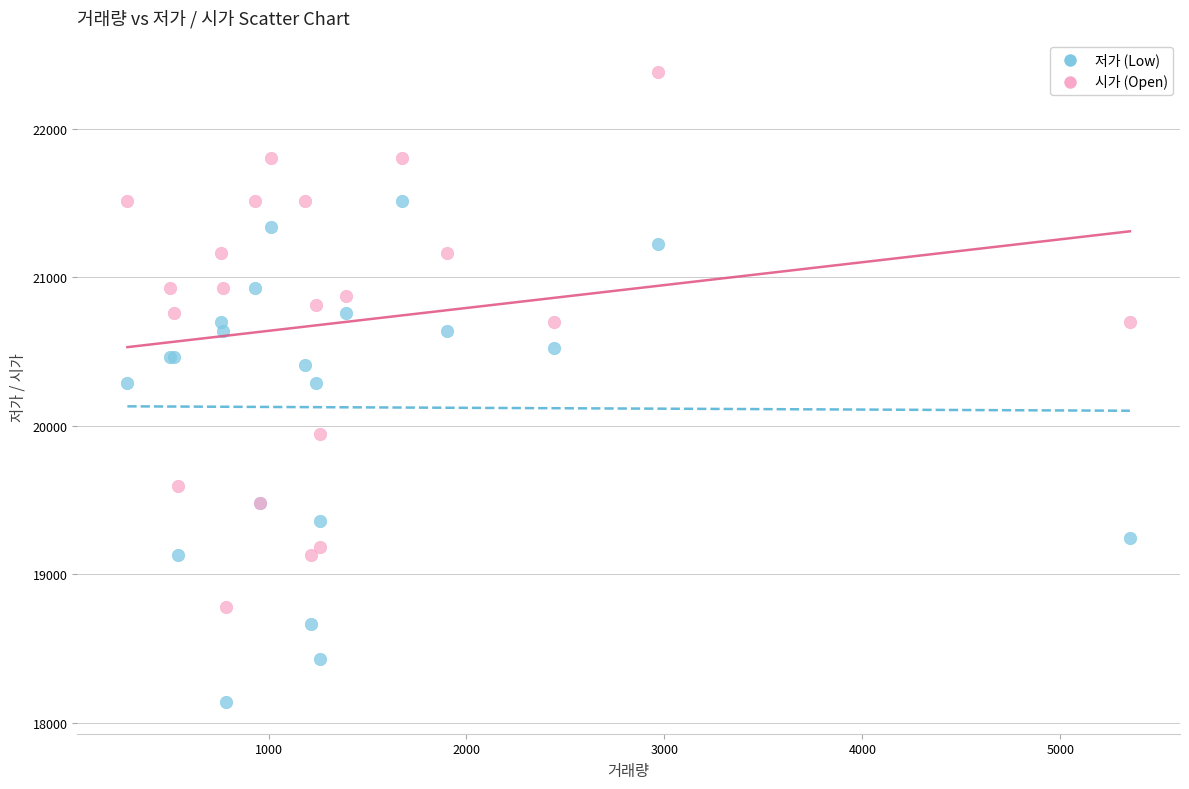

In the 저가 (Low) series, what Y value is closest to 19824?

19476